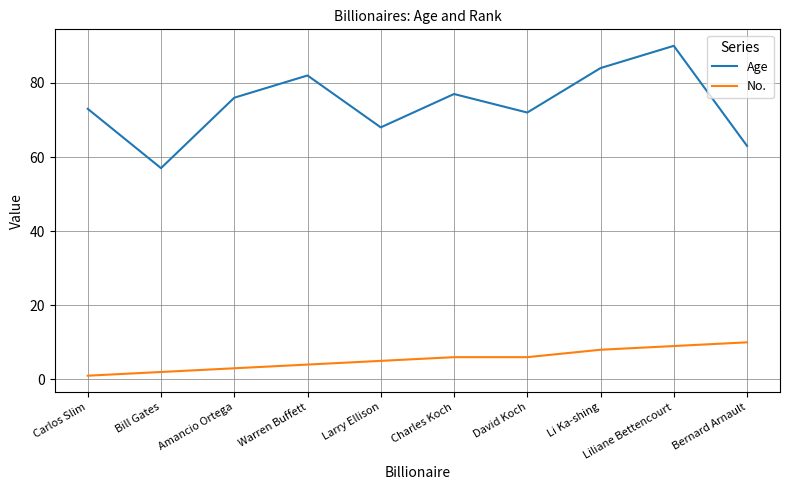

What position from the left is Amancio Ortega?

3